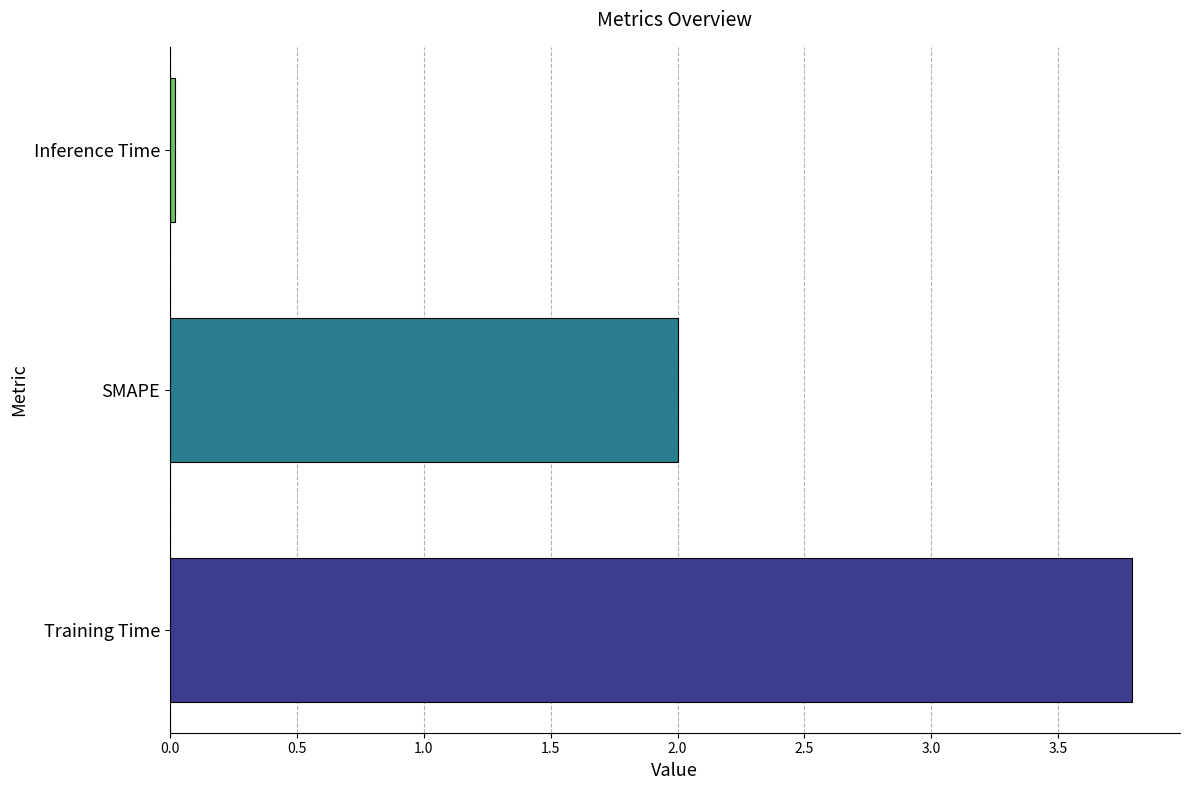

List the labels in order of value, smallest first.

Inference Time, SMAPE, Training Time